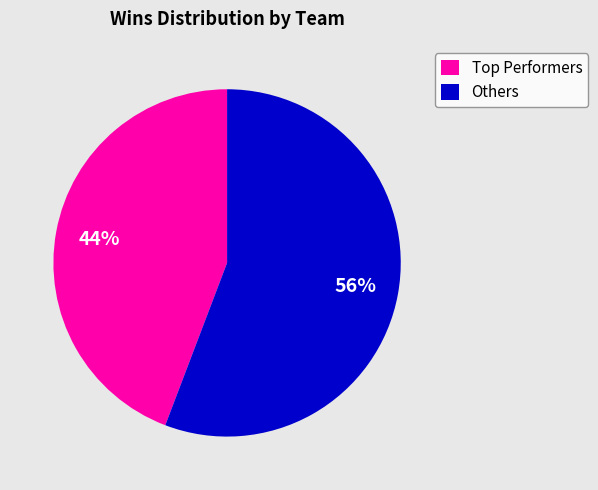

How many slices are in this pie chart?

2